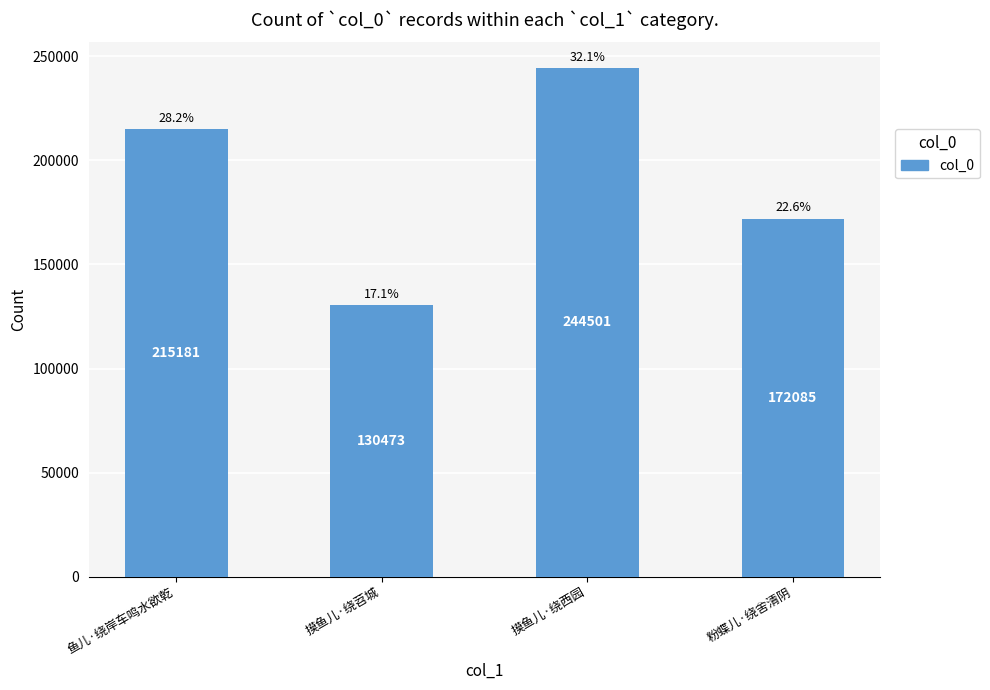

The chart shows a value of 240576 at 粉蝶儿·绕舍清阴. True or false?

False